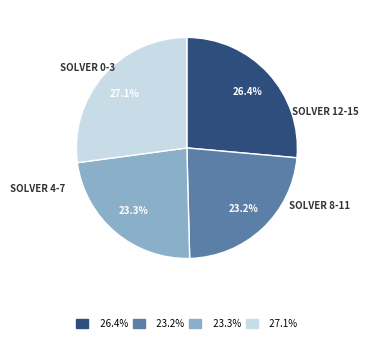

To the nearest percent, what is the difference between the largest and smallest slice percentages?

4%